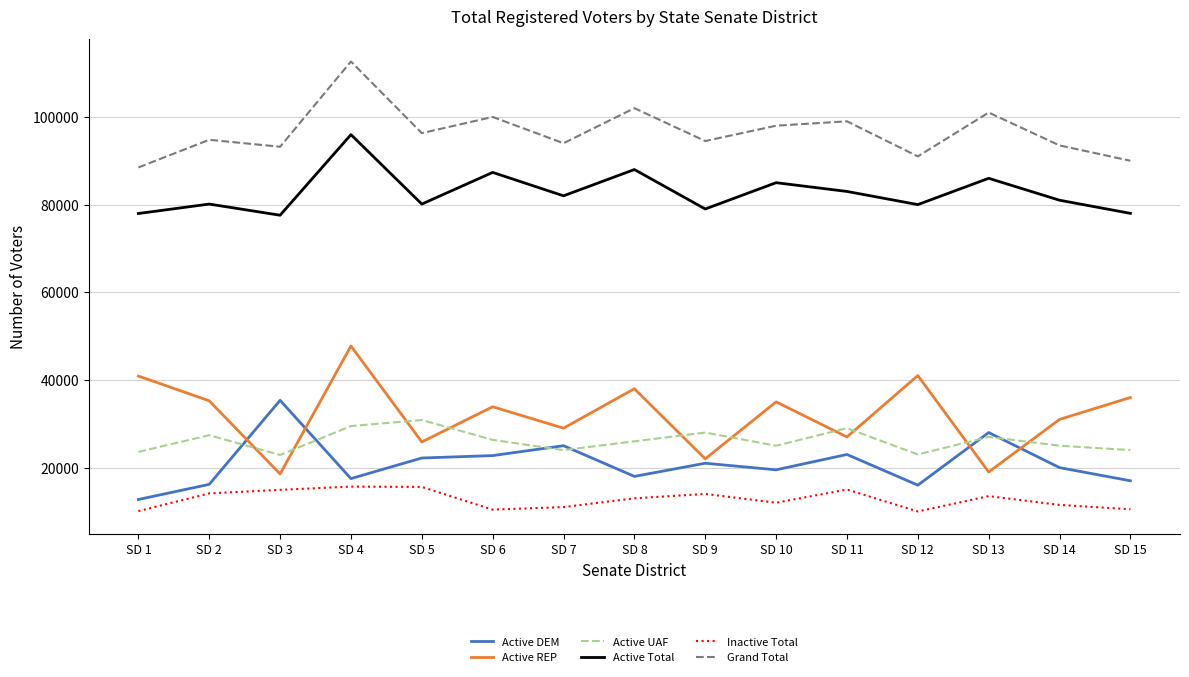

List the series in order of their peak value, lowest first.

Inactive Total, Active UAF, Active DEM, Active REP, Active Total, Grand Total